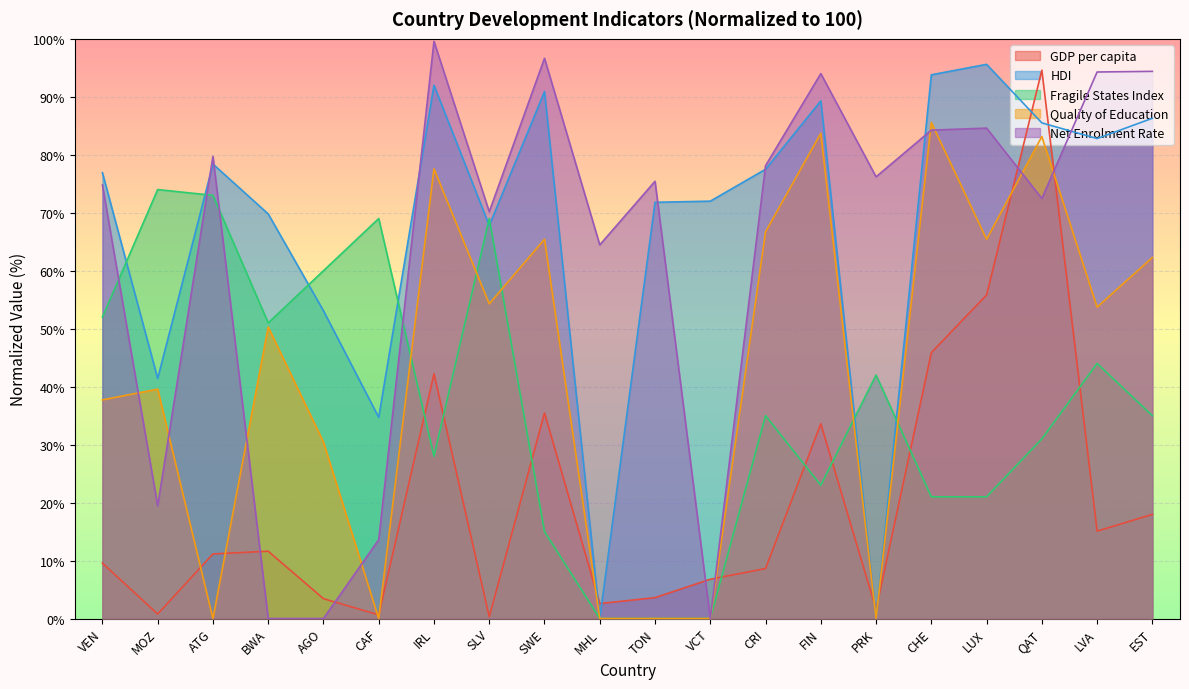

Where do wef_qes and ffp_hf first cross each other?

CAF and IRL